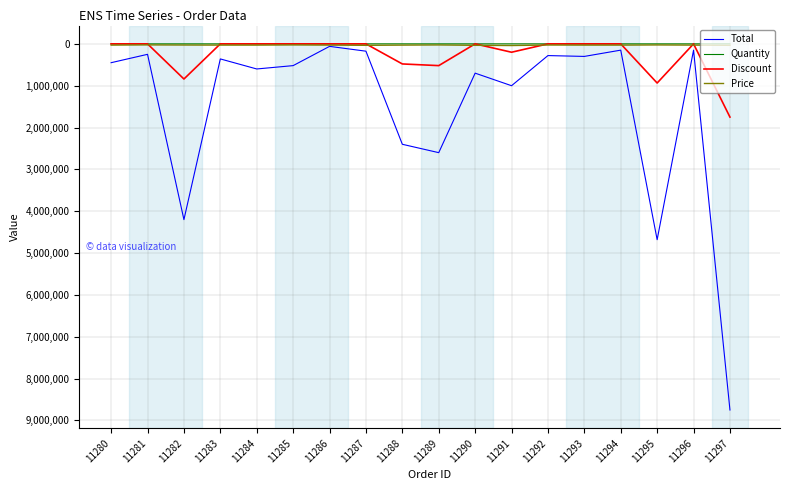

Which series has the largest range (max minus min)?

Total